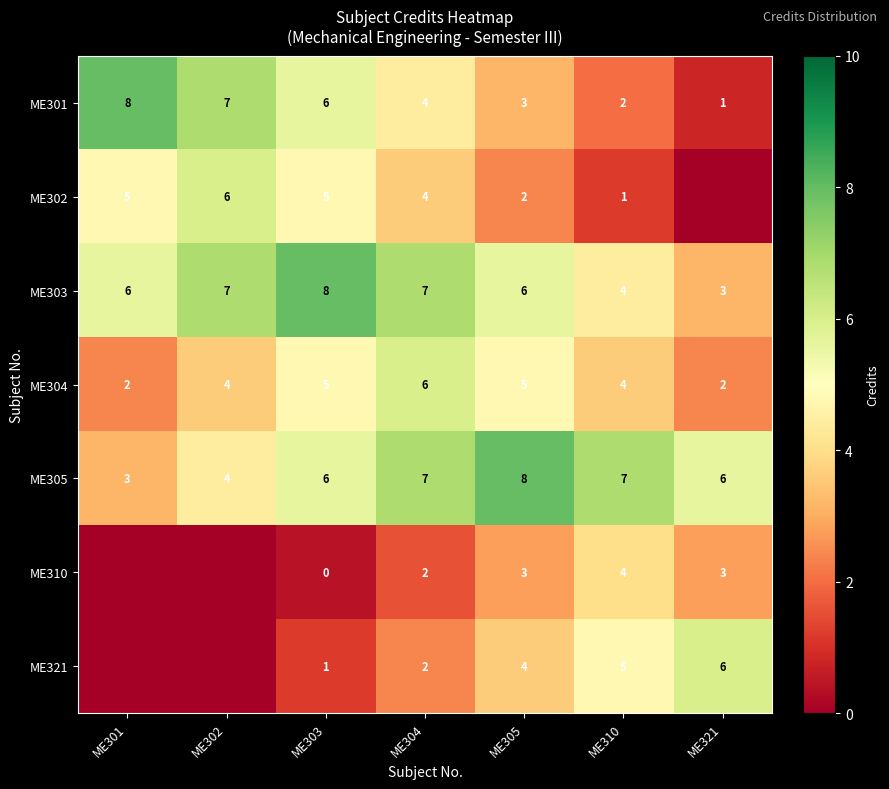

What is the spread (max minus min) of values at ME304?

5